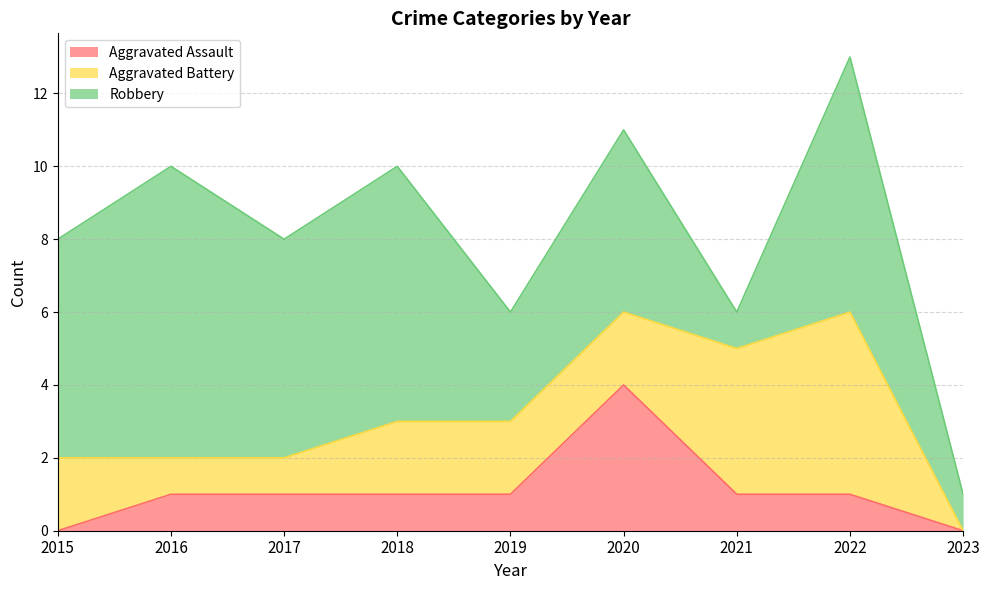

What is the highest value of the Aggravated Battery series?

5